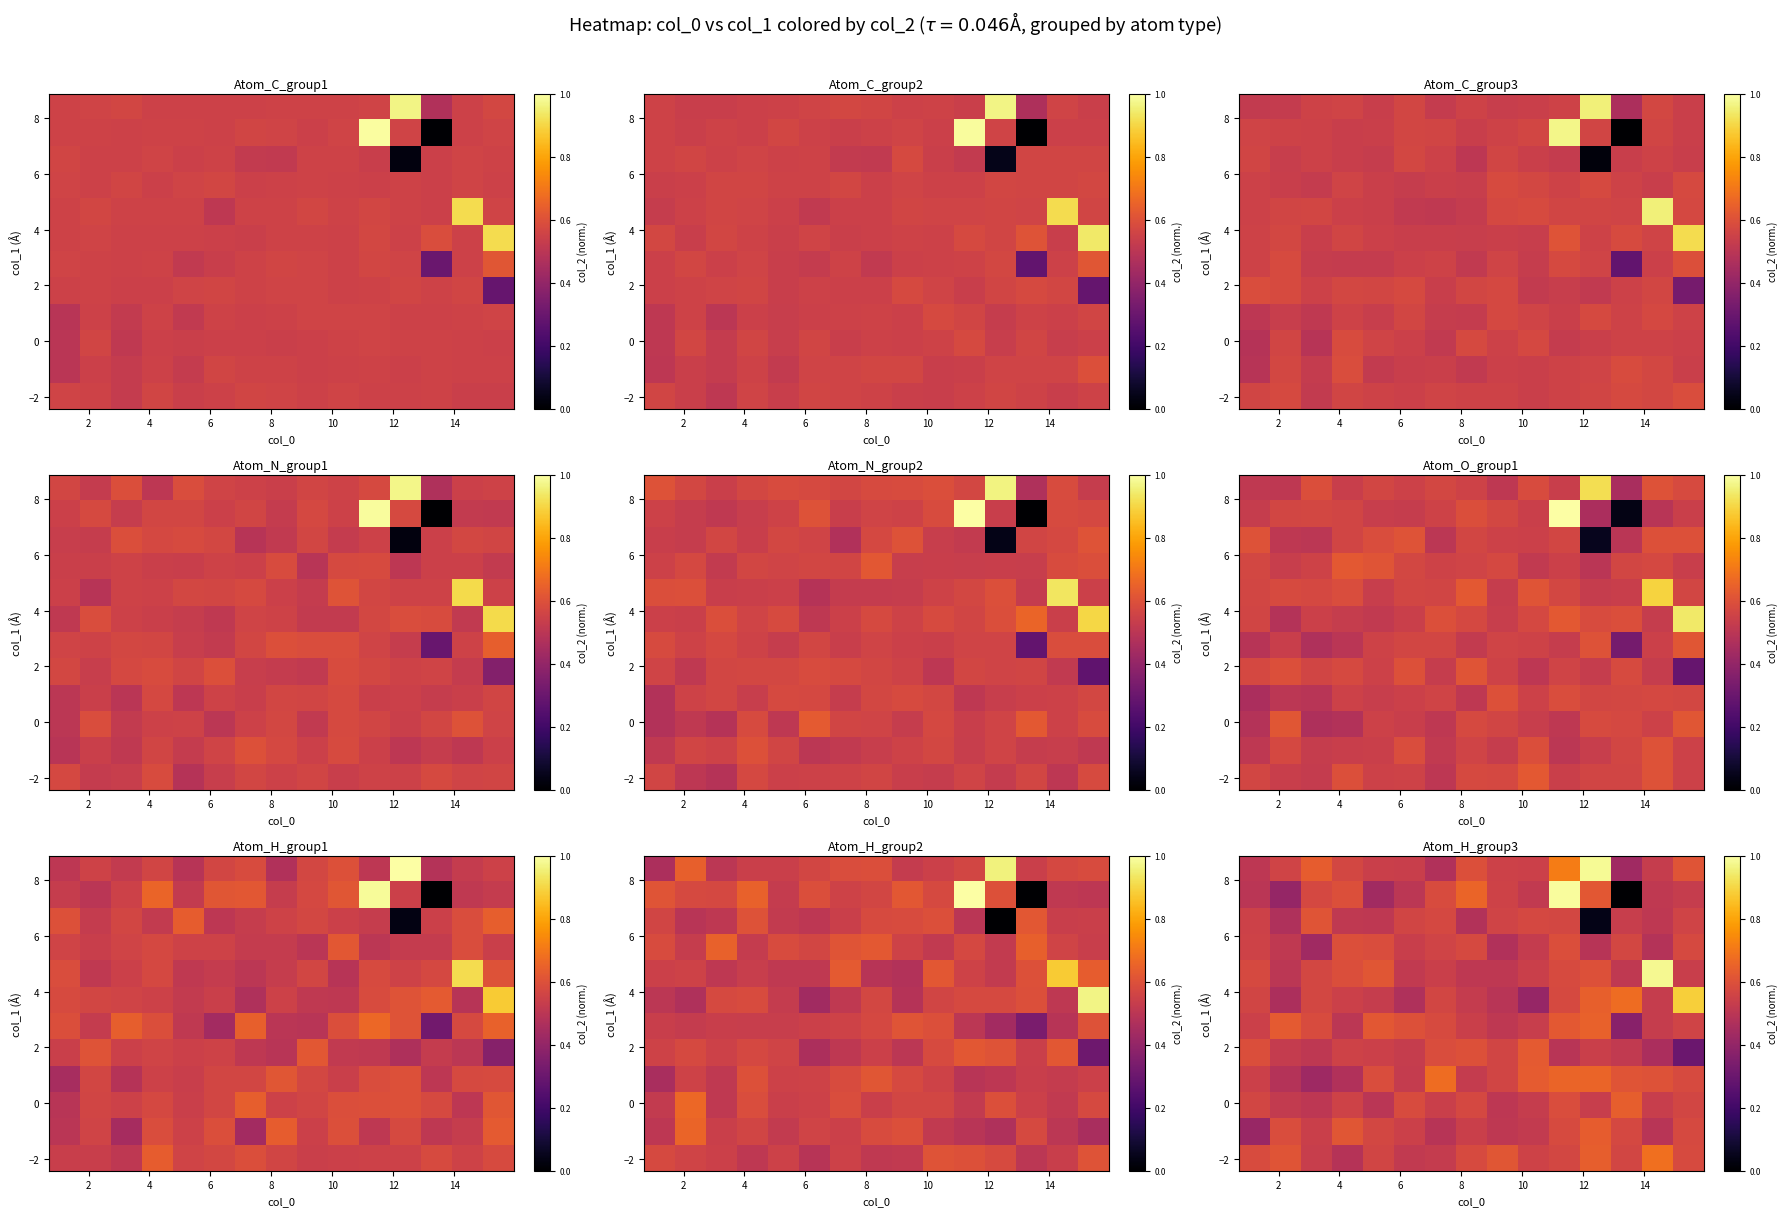

At how many categories does at least one series exceed 0?

15